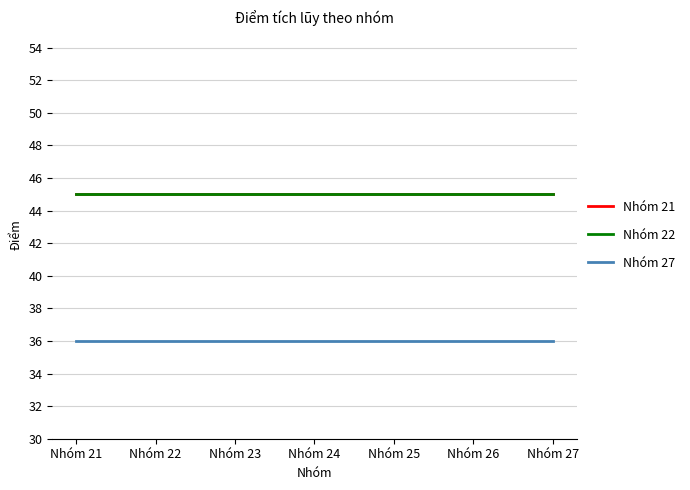

What is the maximum value shown in the chart?

45